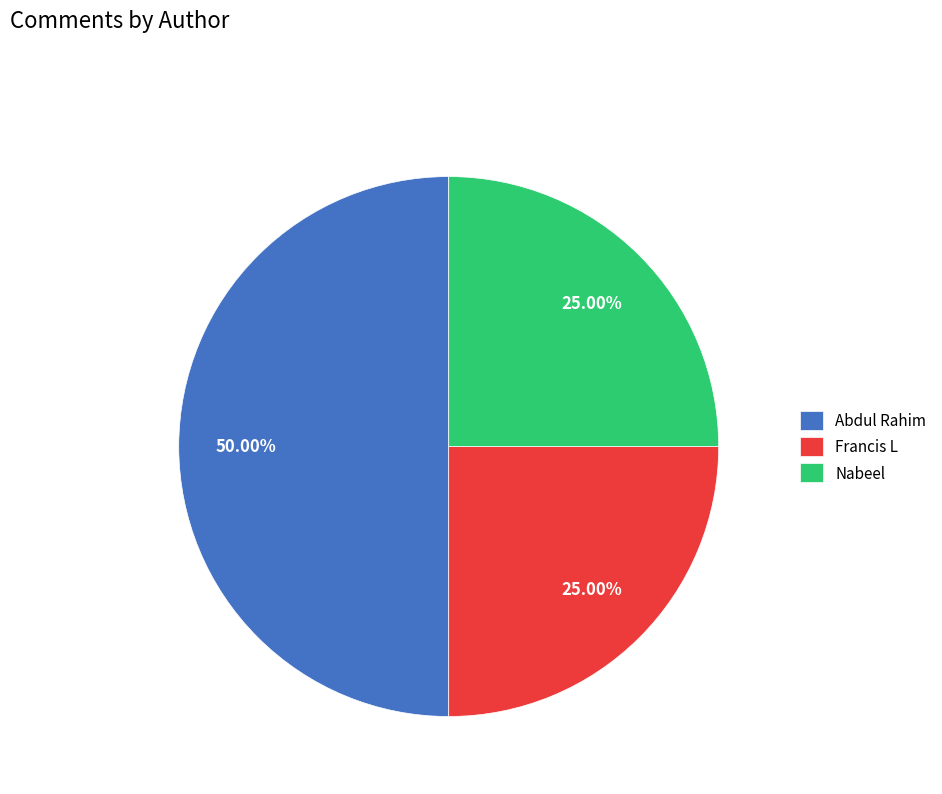

What is the ratio of the value at Francis L to the value at Abdul Rahim?

0.5